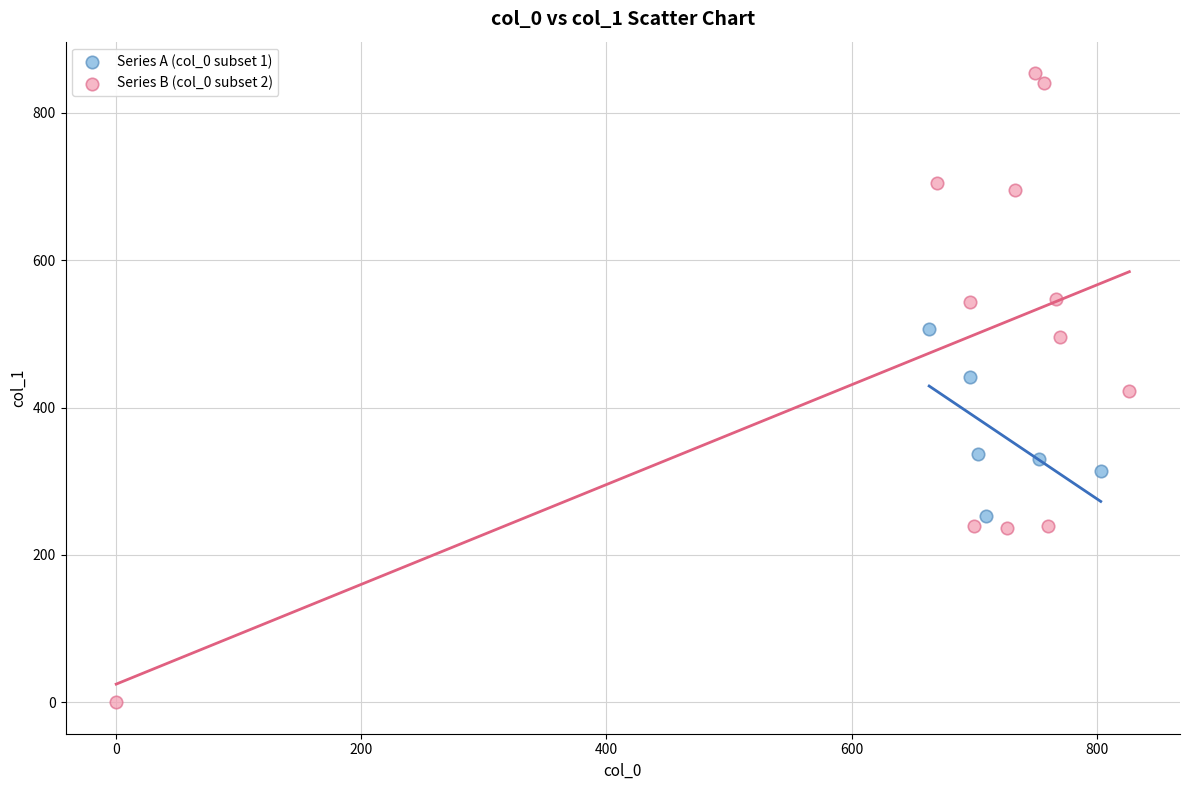

Which series has the largest Y range (max minus min)?

Series B (col_0 subset 2)